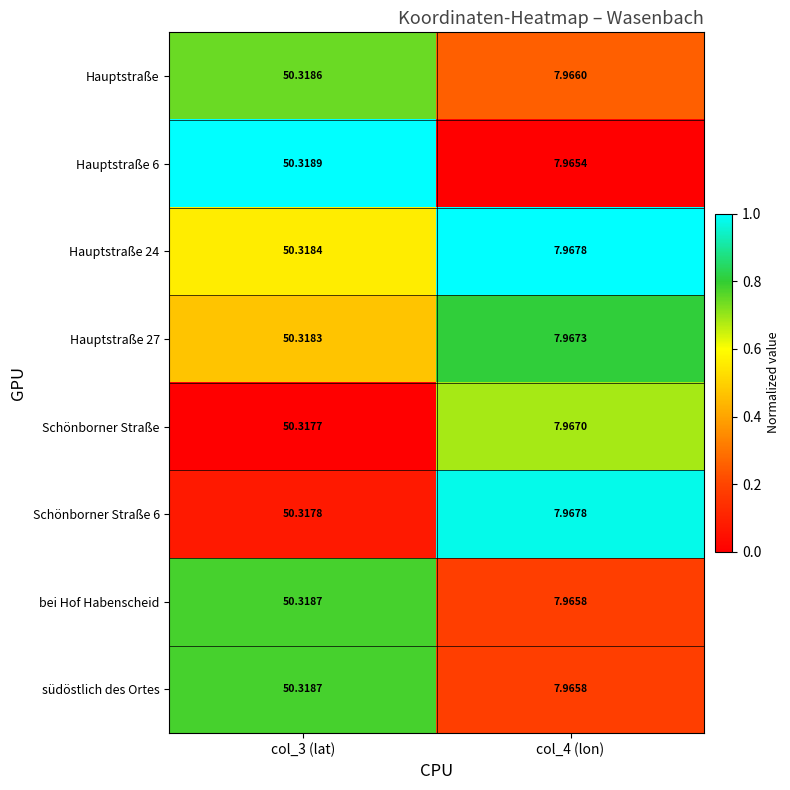

How many data points does each series have?

2